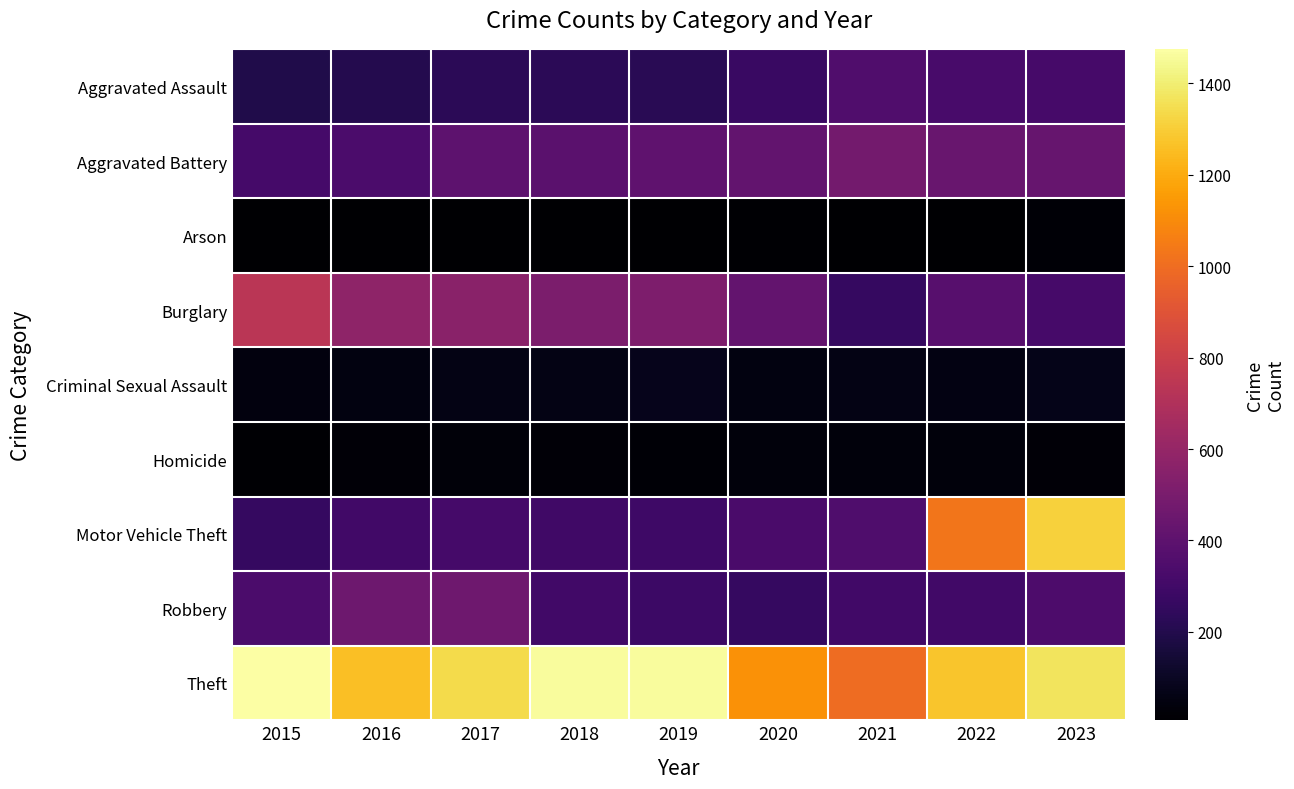

Count the number of data series in this chart.

9